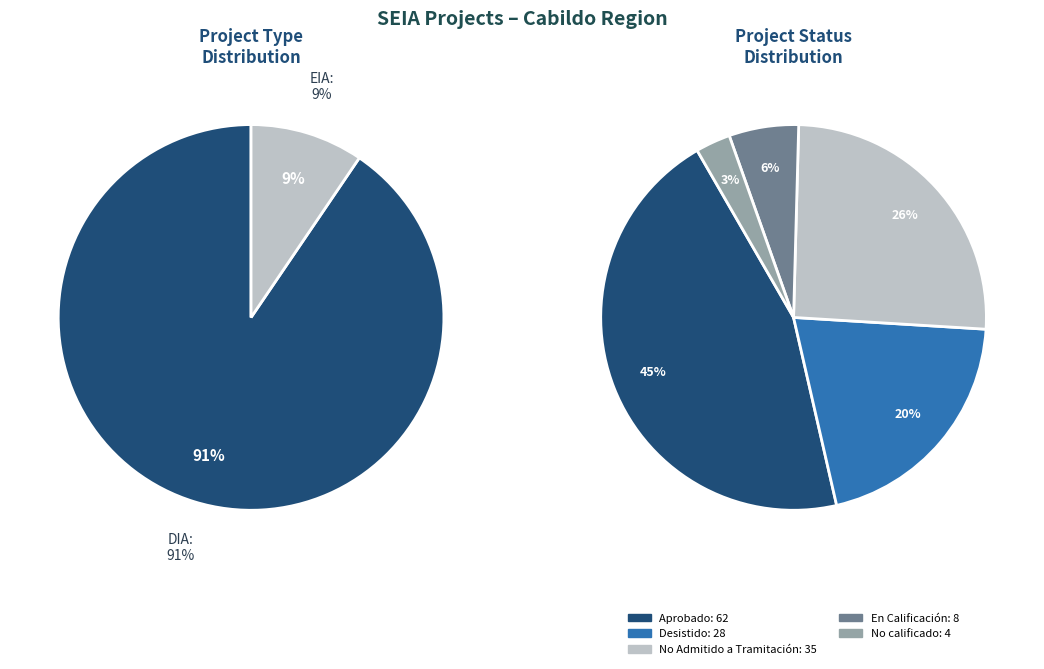

Which slice represents more than half of the pie?

DIA